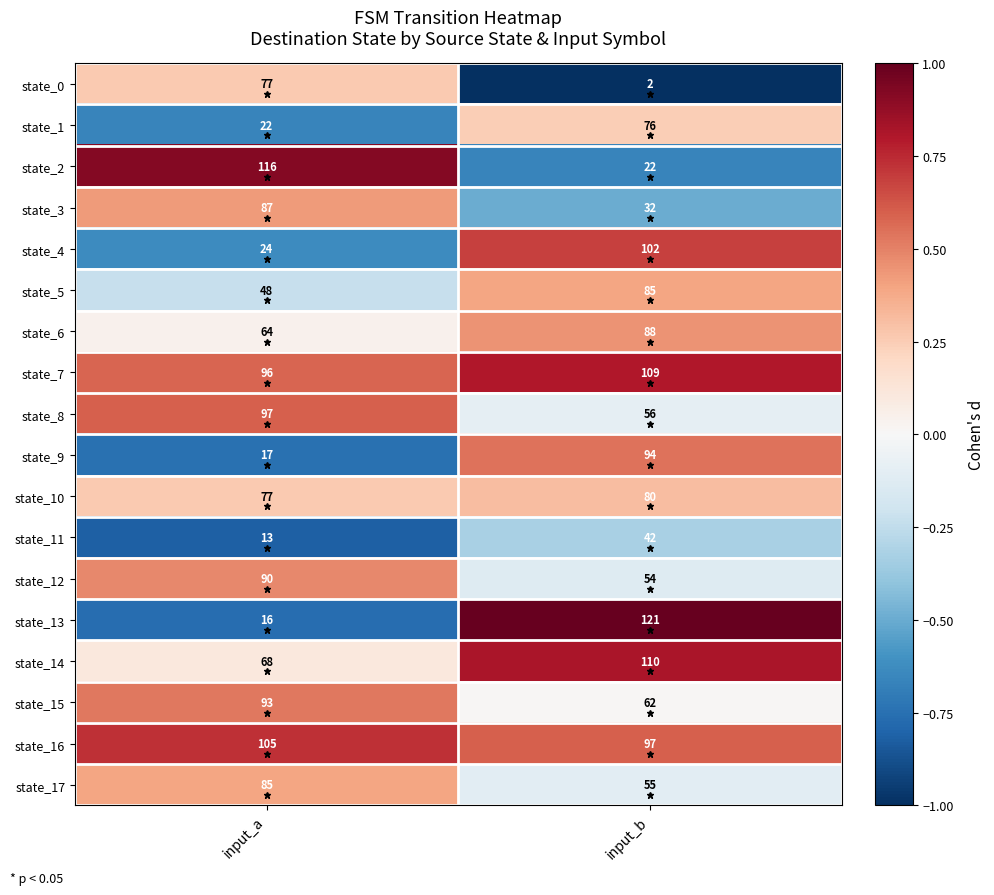

What is the difference between the maximum and minimum values in the state_17 series?

30